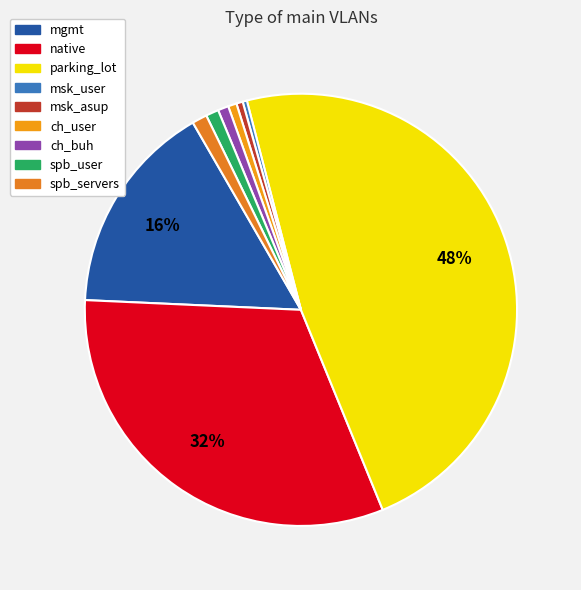

Which category has the biggest portion of the pie?

parking_lot